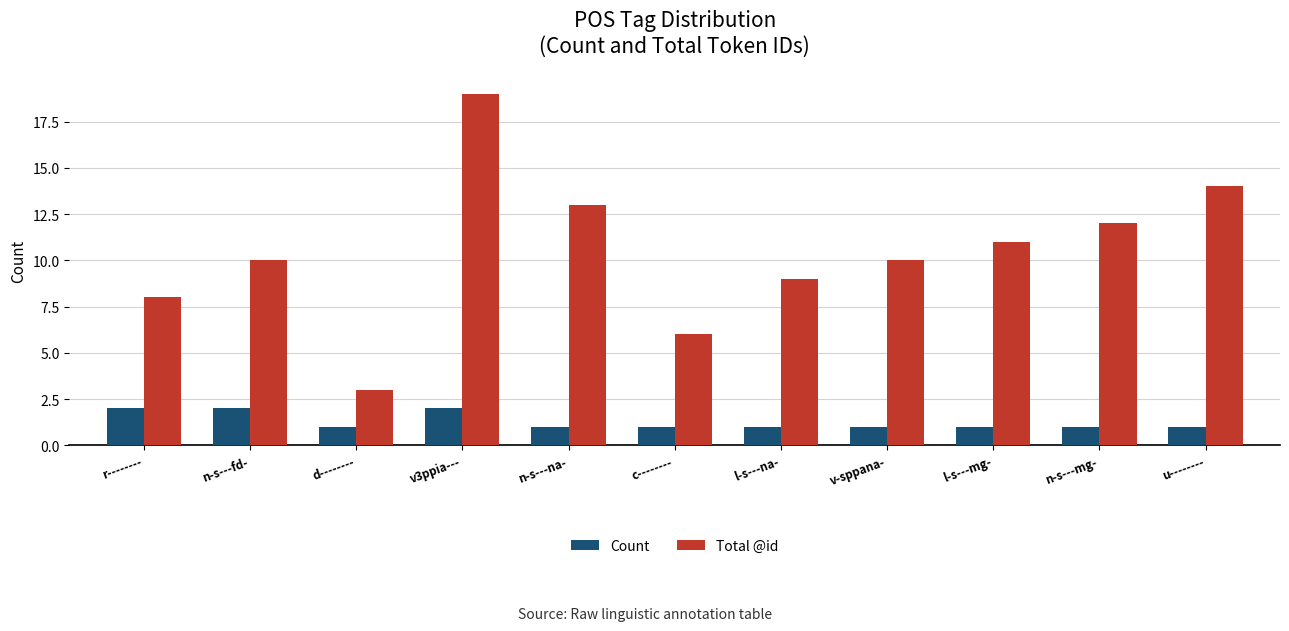

List the series in order of their overall mean, highest first.

Total @id, Count